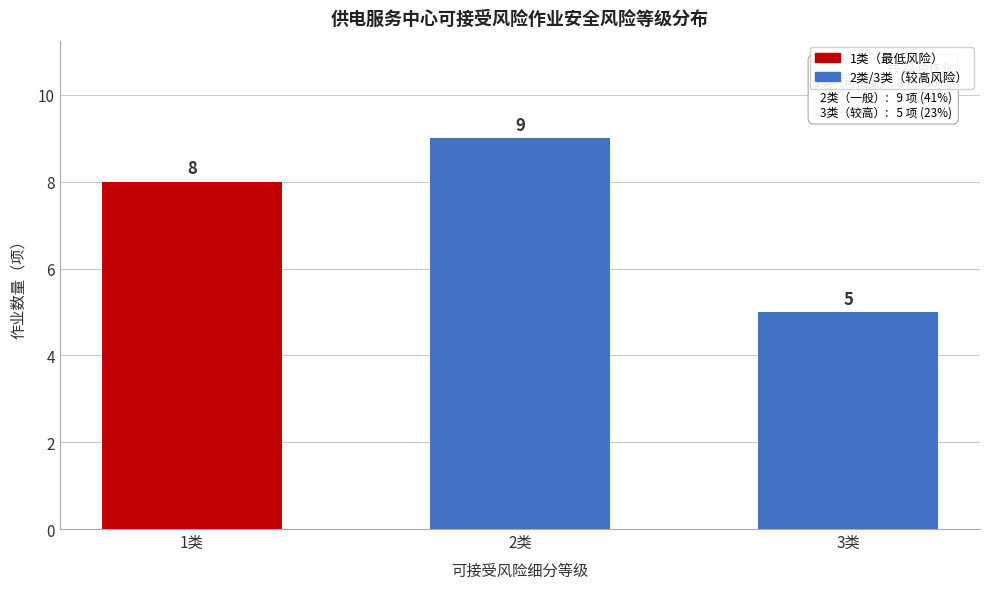

Reading left to right, transcribe all the data shown in this chart.

1类=8	2类=9	3类=5